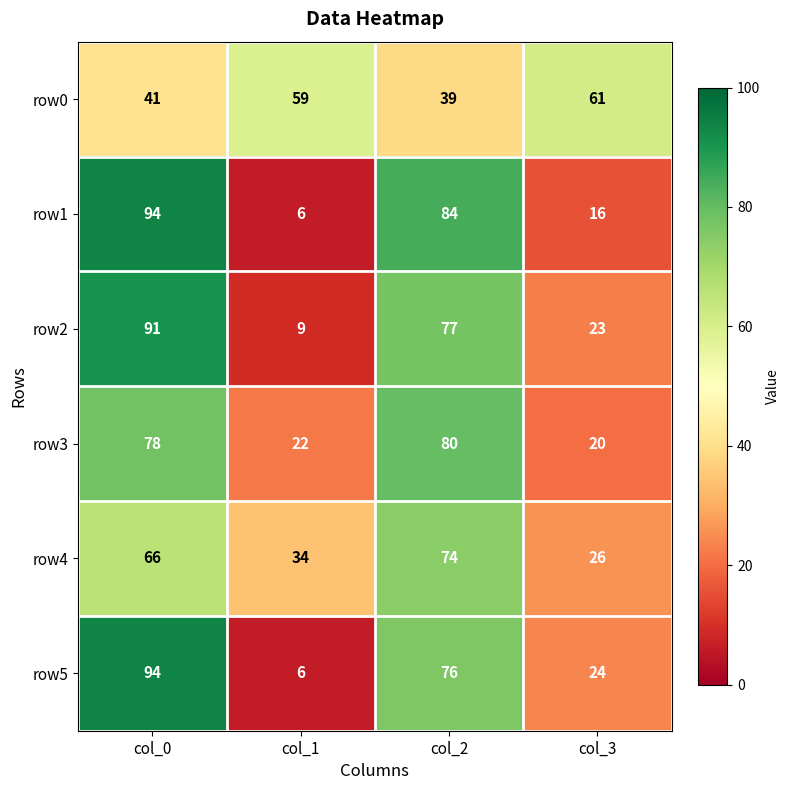

Is it true that row3 equals 132 at col_2?

False